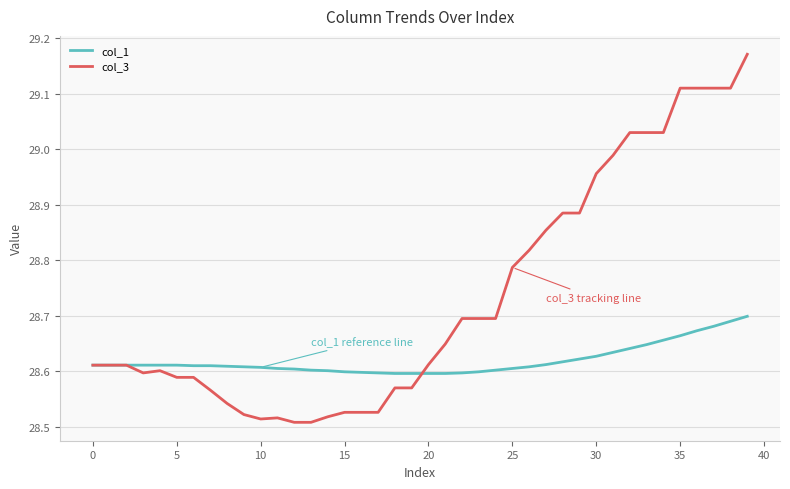

Which series has the largest total across all categories?

col_3